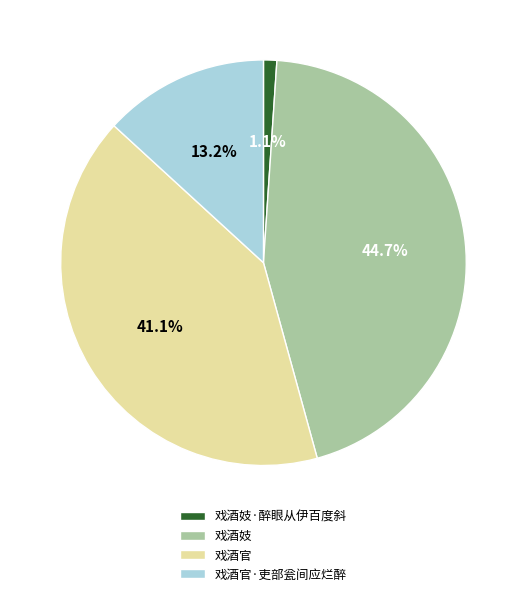

To the nearest percent, what percentage of the pie is 戏酒官·吏部瓮间应烂醉?

13%